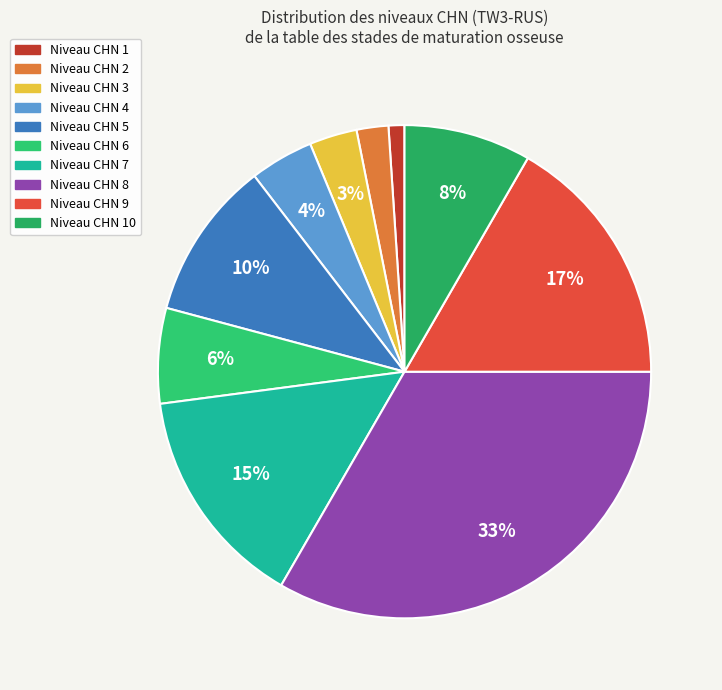

How many segments does this pie chart have?

10